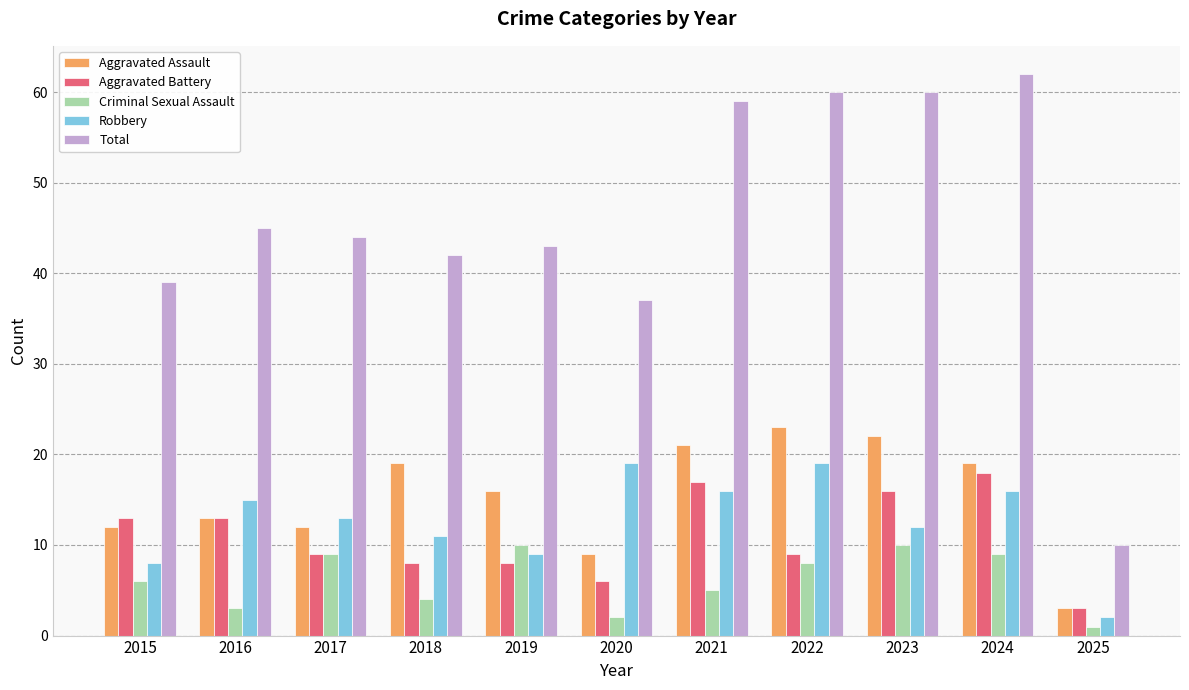

What is the total value across all series at 2015?

78